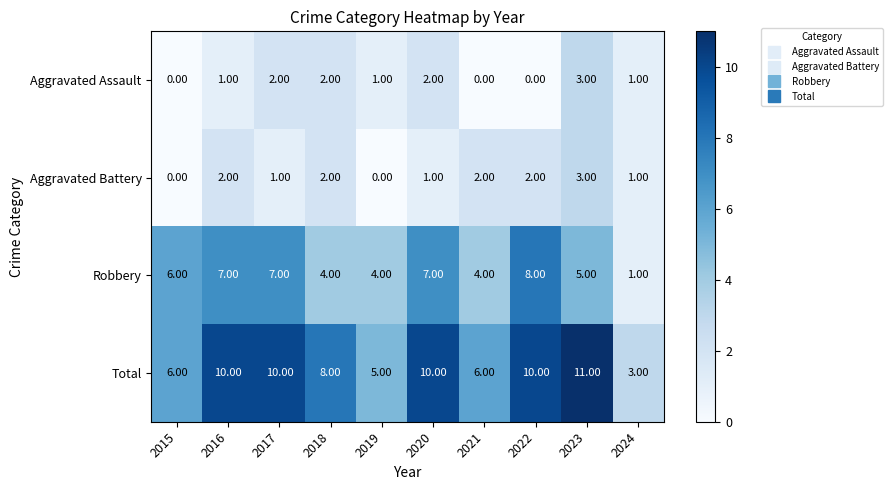

Which series has the largest total across all categories?

Total